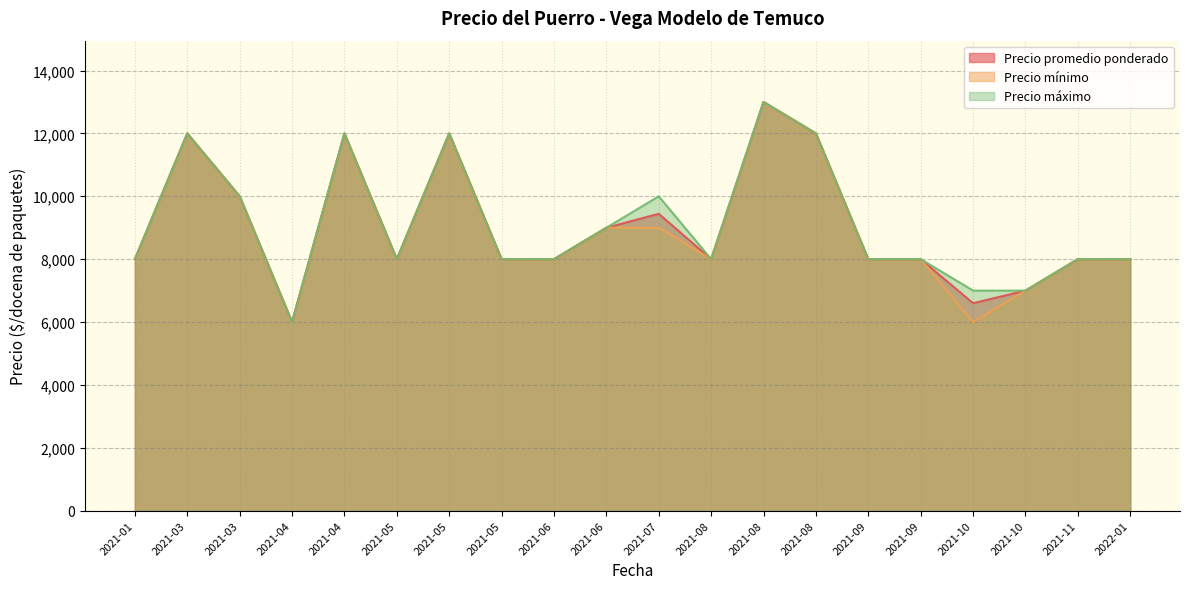

How many categories are shown in the chart?

20